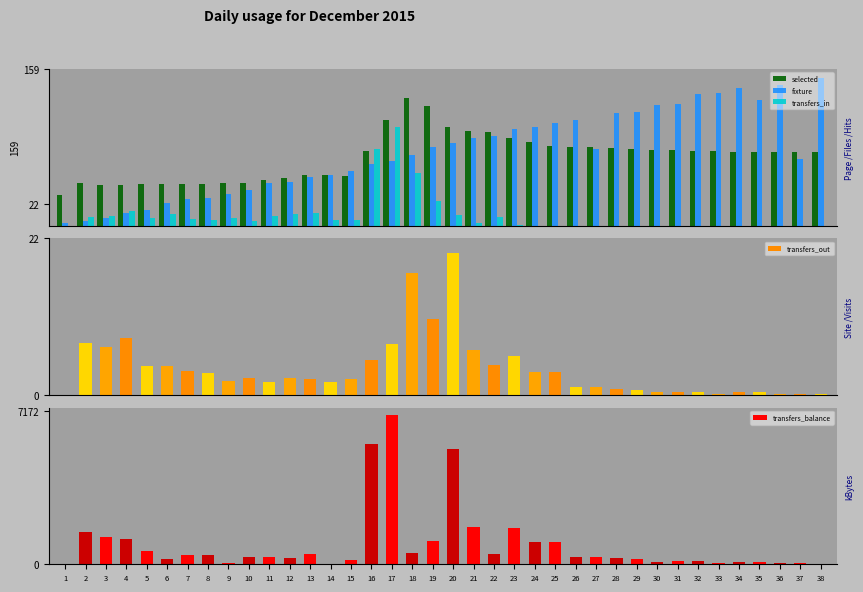

At which category is the sum across all series the highest?

17